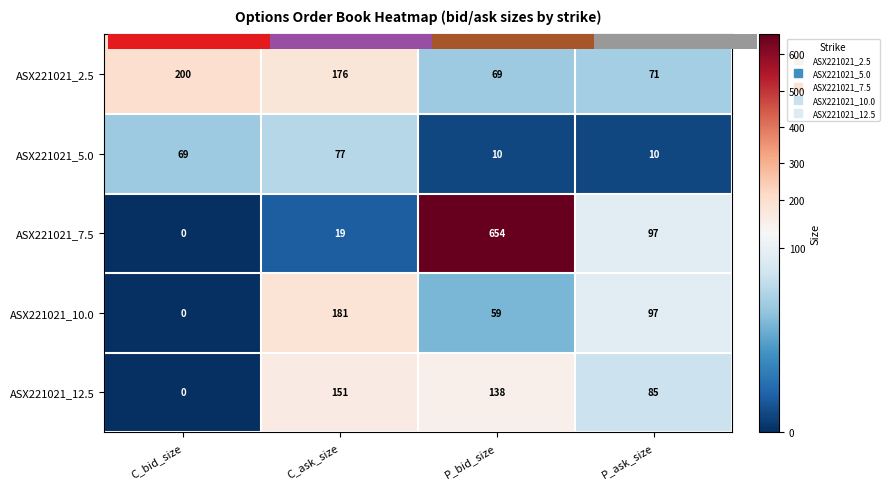

What is the total value across all series at P_bid_size?

930